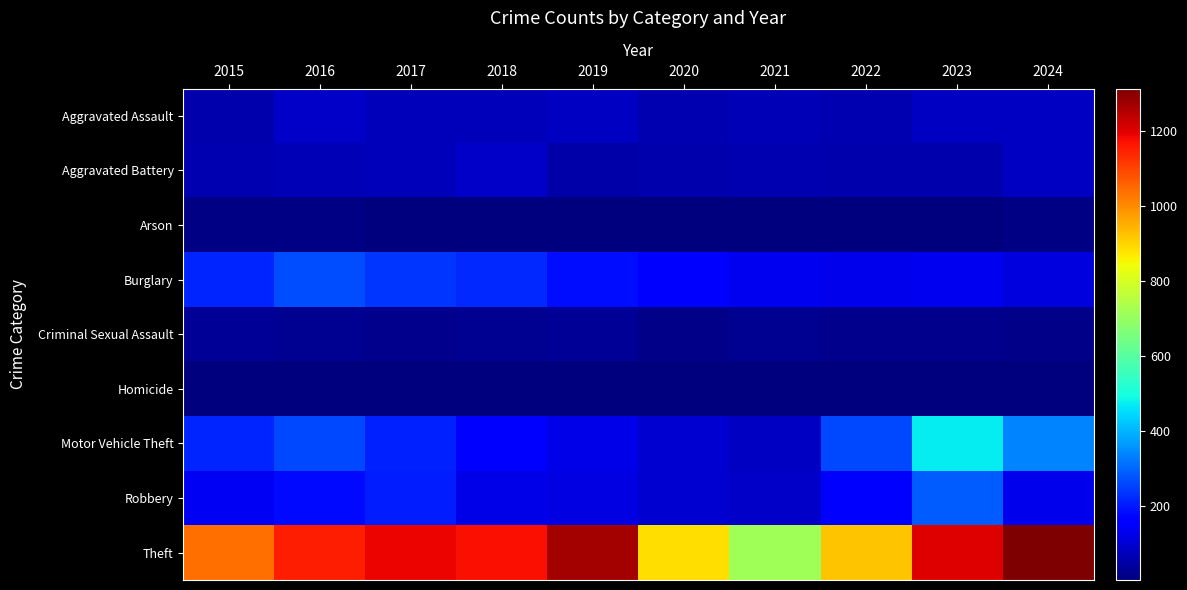

Which series changed the most between 2018 and 2020?

Theft